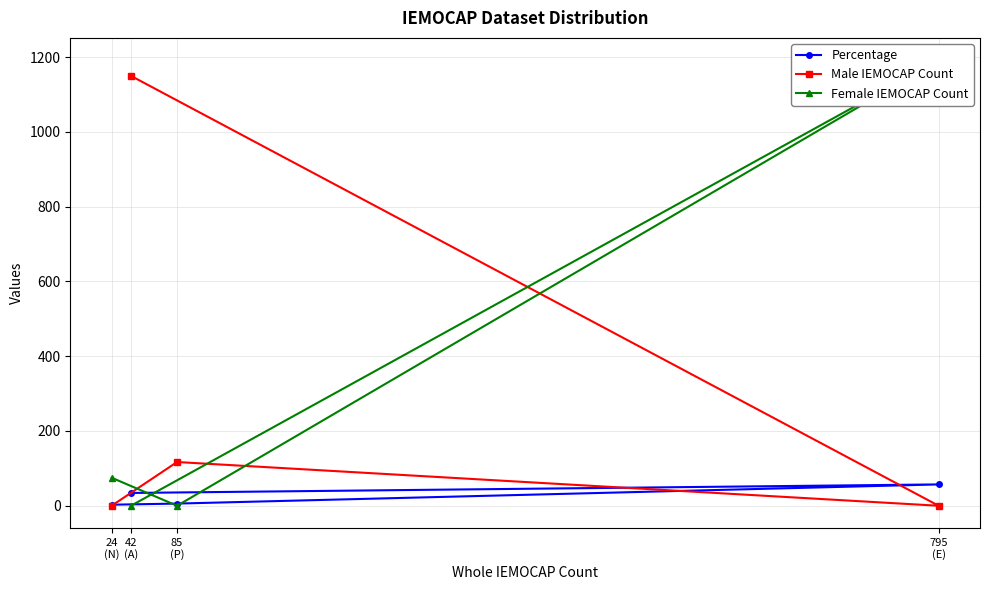

What is the total value across all series at 795
(E)?

1249.1